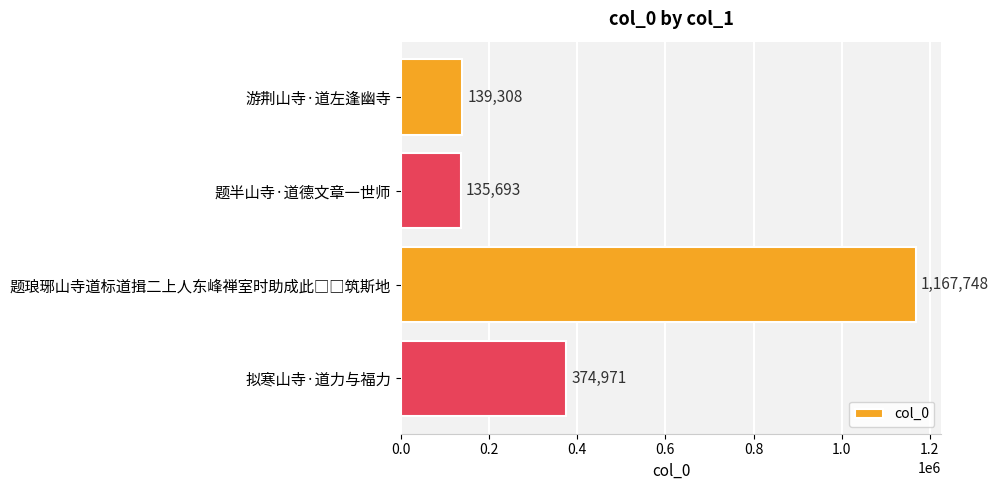

What is the difference between the maximum and minimum values?

1032055